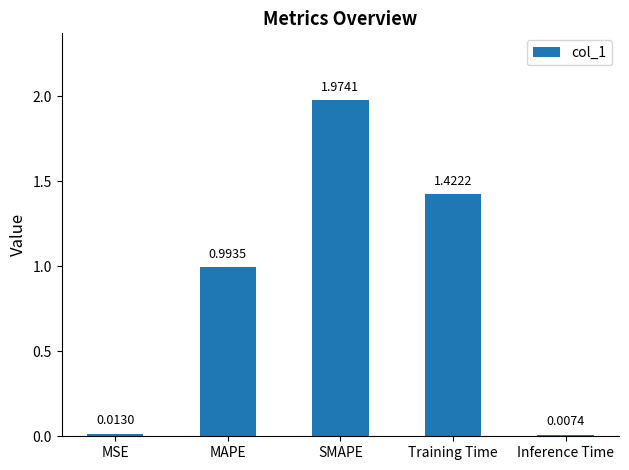

What is the sum of the values at SMAPE and Training Time?

3.4